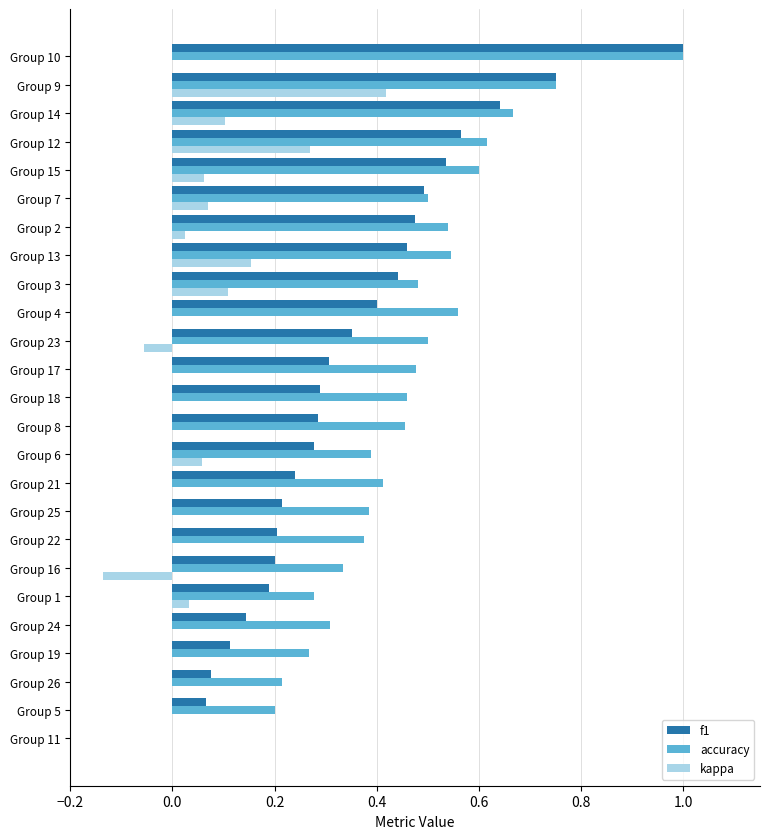

Which category has the highest value across all series?

Group 10